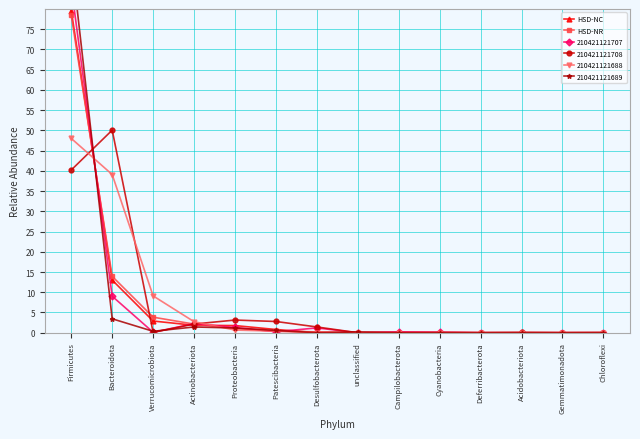

What is the difference between the HSD-NC values at Proteobacteria and Verrucomicrobiota?

1.1